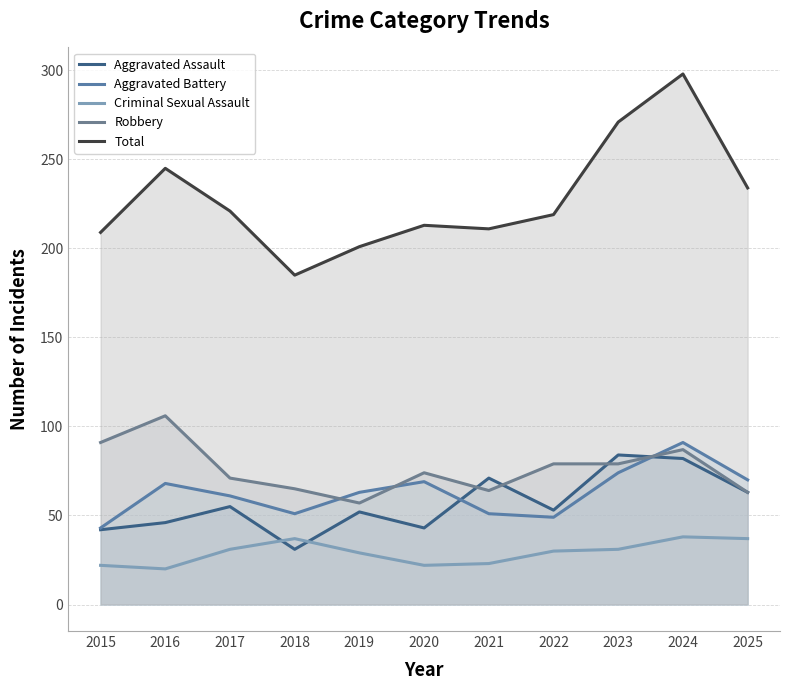

How many interior local valleys does the Aggravated Battery series have?

2